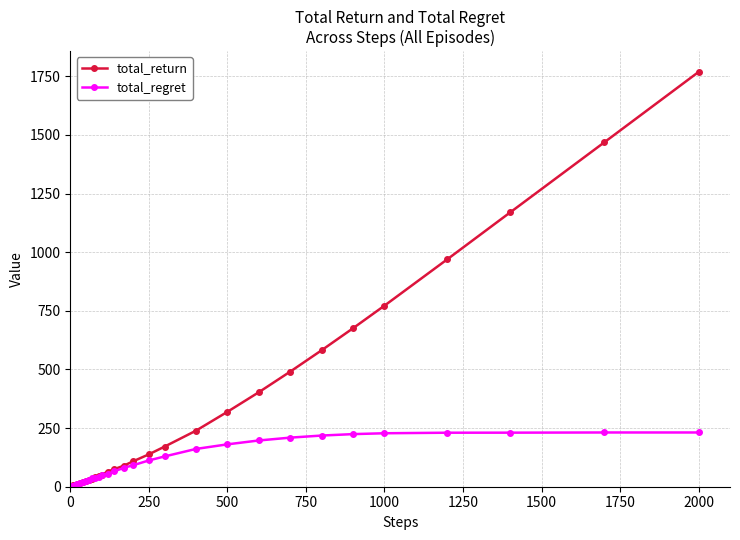

Which series has the largest range (max minus min)?

total_return